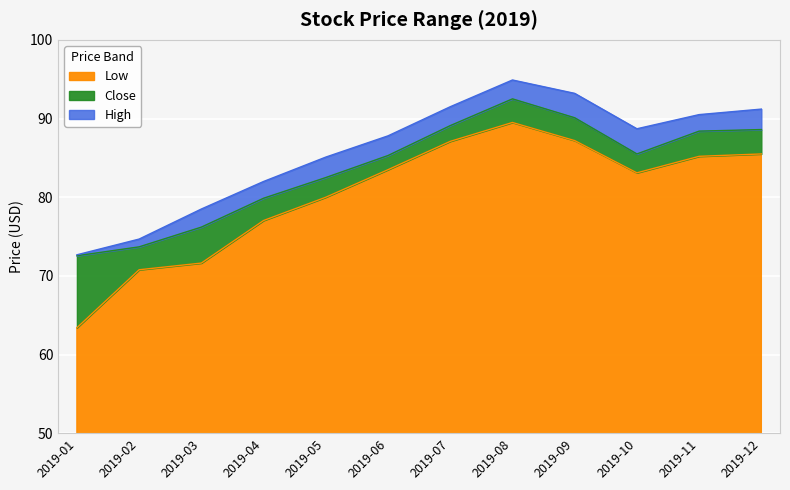

Reading left to right, list all the values displayed in this chart.

Low: 63.4	70.8	71.6	77.0	80.0	83.5	87.1	89.5	87.2	83.1	85.2	85.5
Close: 72.6	73.7	76.2	79.9	82.5	85.3	89.1	92.5	90.1	85.5	88.4	88.6
High: 72.7	74.7	78.5	82.0	85.1	87.8	91.5	94.9	93.2	88.7	90.5	91.2